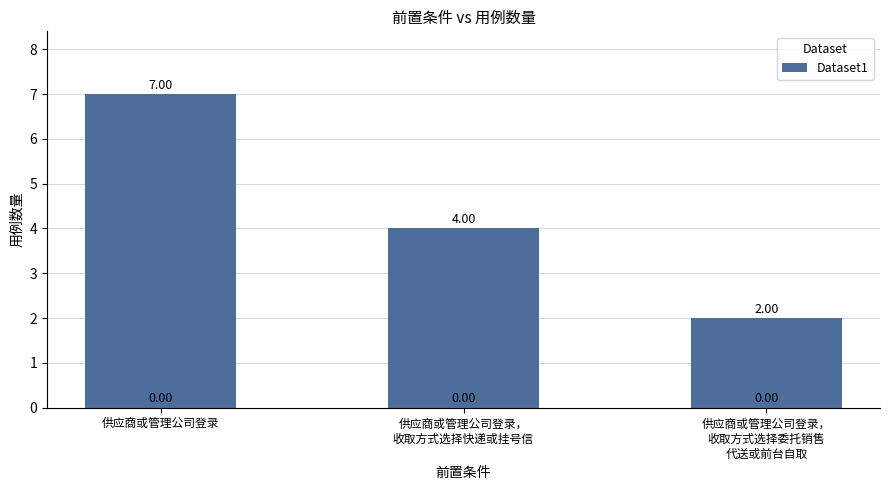

List the labels in order of value, largest first.

供应商或管理公司登录, 供应商或管理公司登录，
收取方式选择快递或挂号信, 供应商或管理公司登录，
收取方式选择委托销售
代送或前台自取